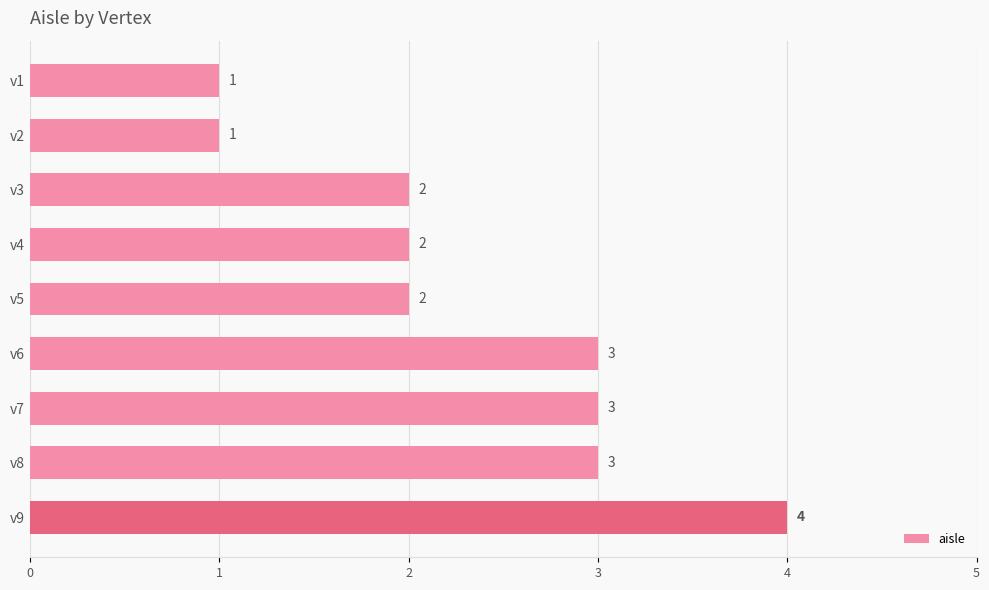

Approximately how many times larger is the value at v1 compared to v2?

1.0